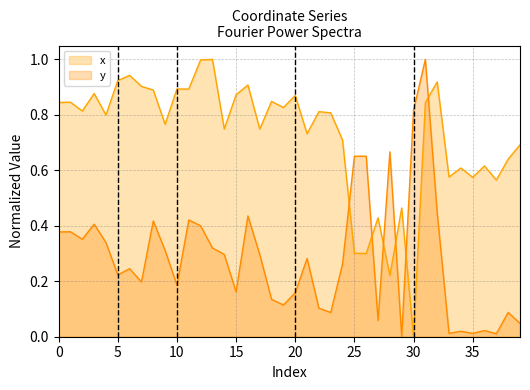

At how many categories does at least one series exceed 0?

40